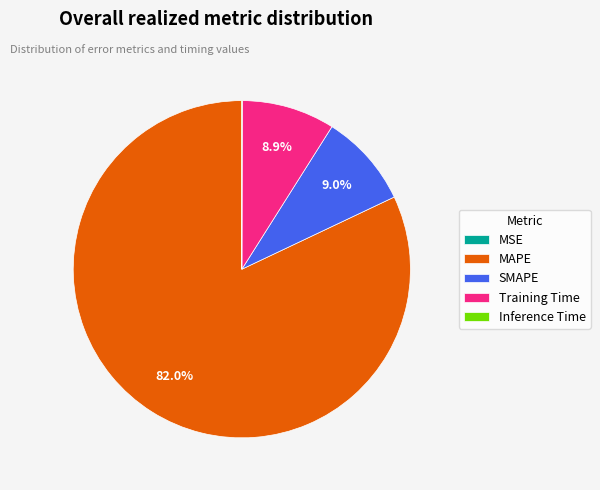

Does MAPE account for over 50% of the chart?

Yes